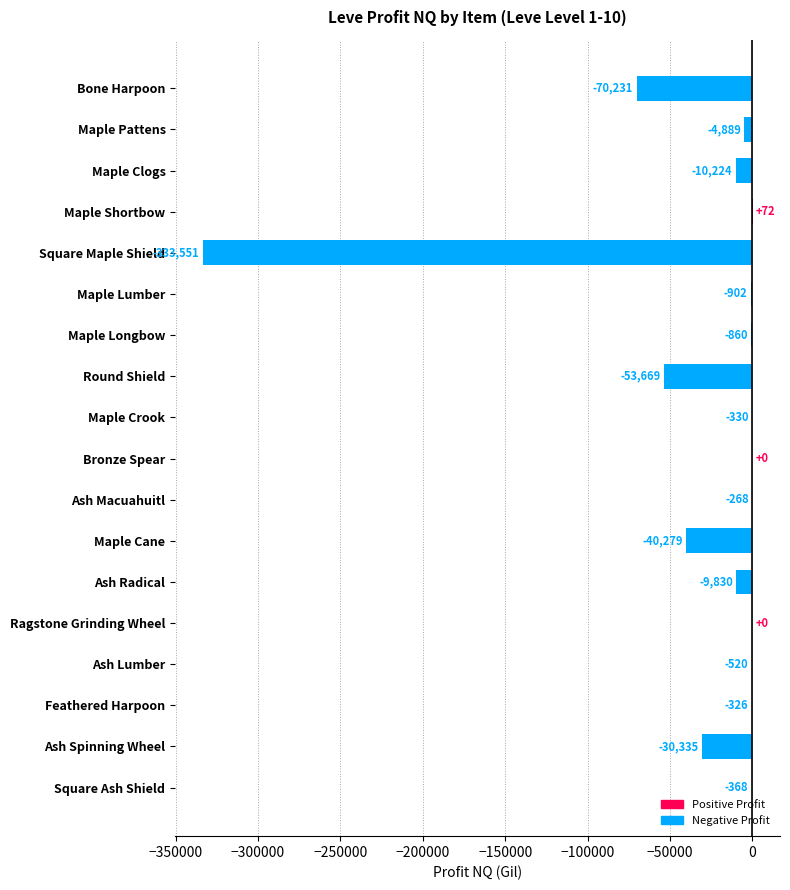

Does the chart contain stacked bars?

No